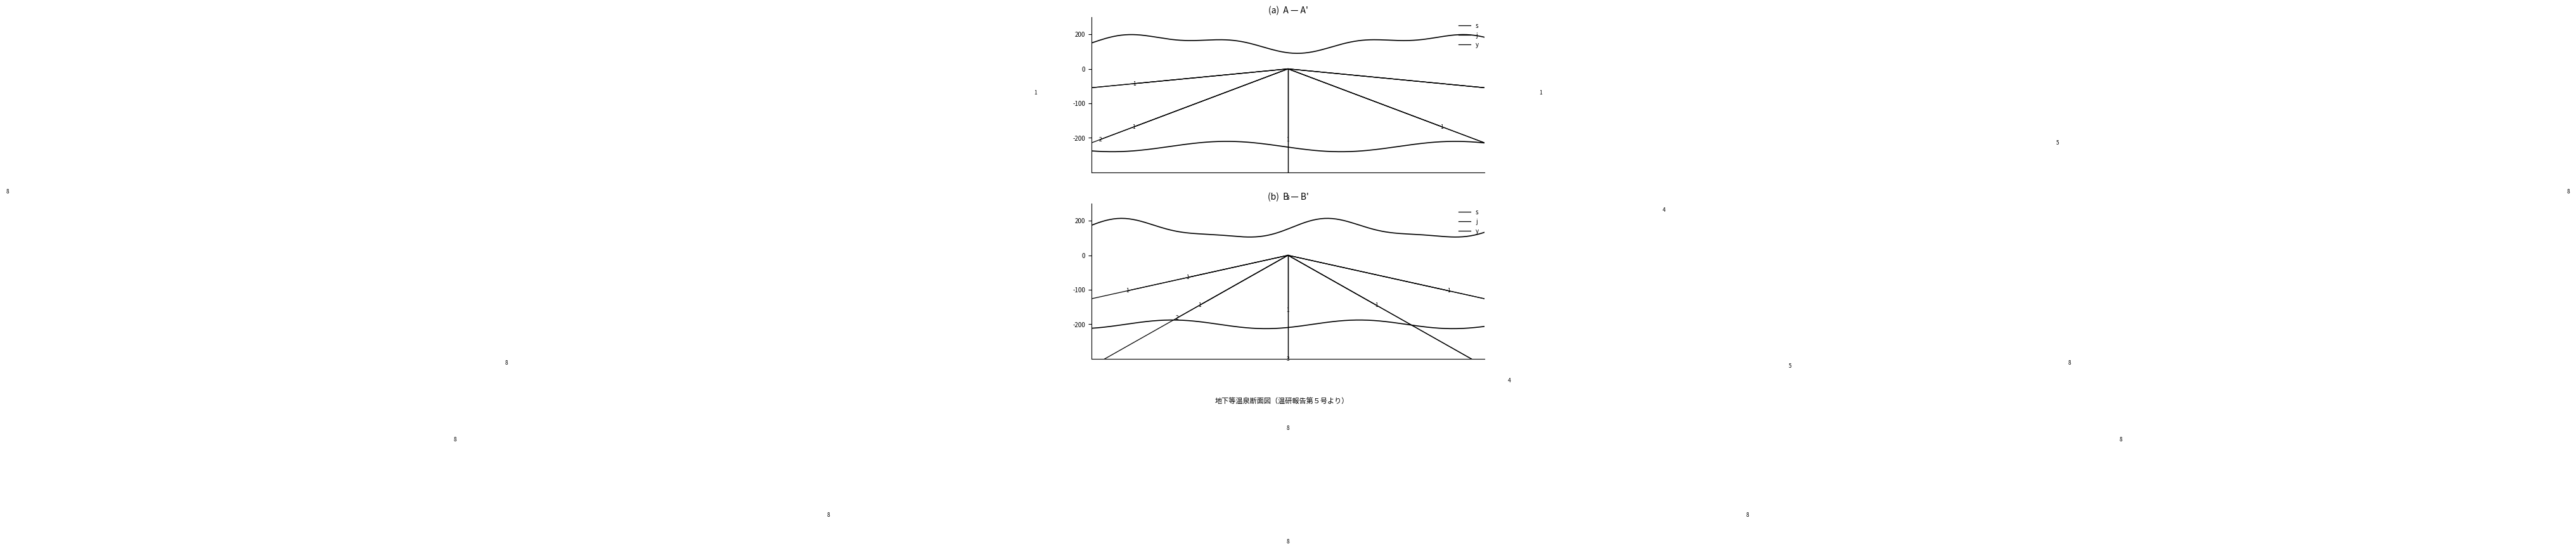

Does the chart display data point markers on the line(s)?

No